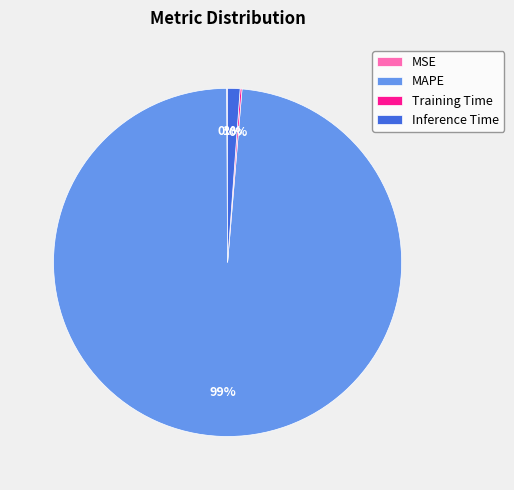

To the nearest percent, what is the average slice percentage?

25%